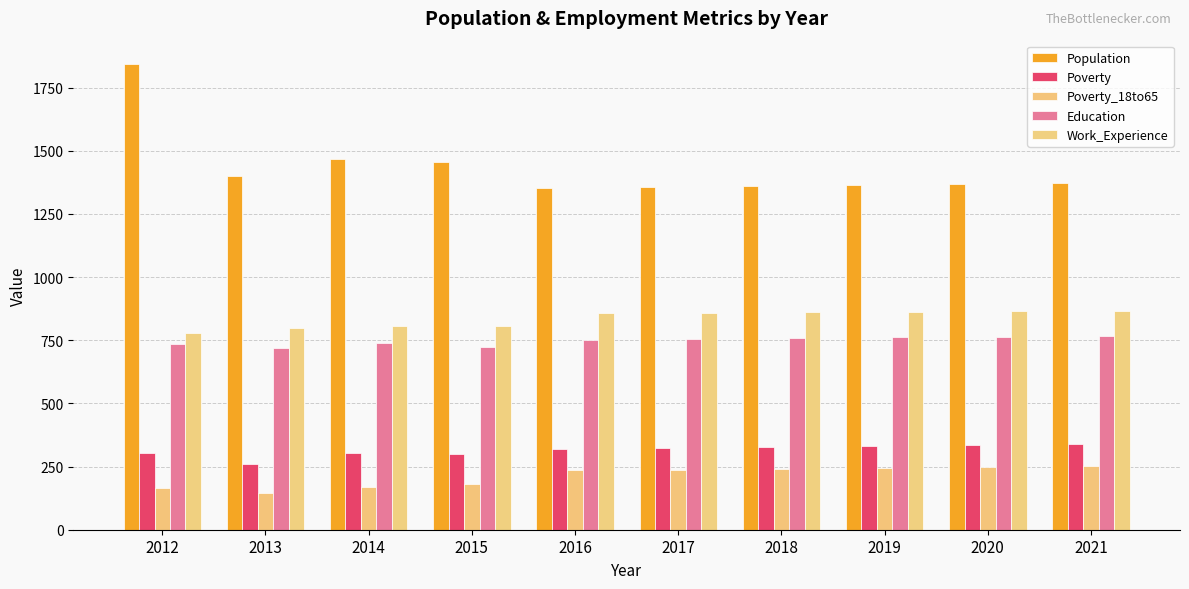

Which has a higher value, 2019 or 2015?

2015